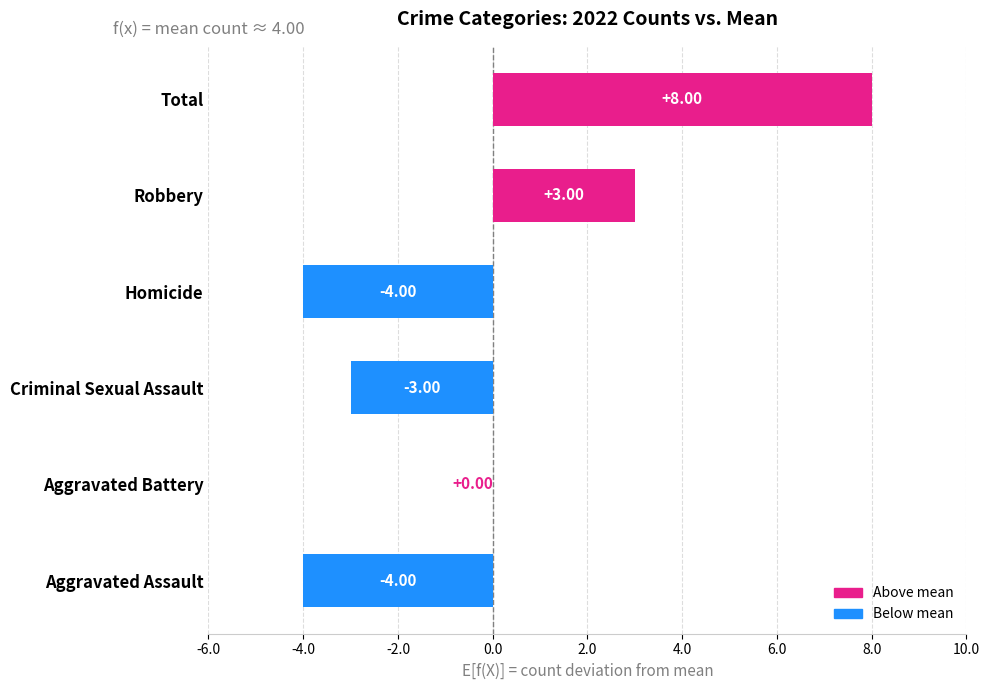

Between Total and Aggravated Battery, which is larger?

Total